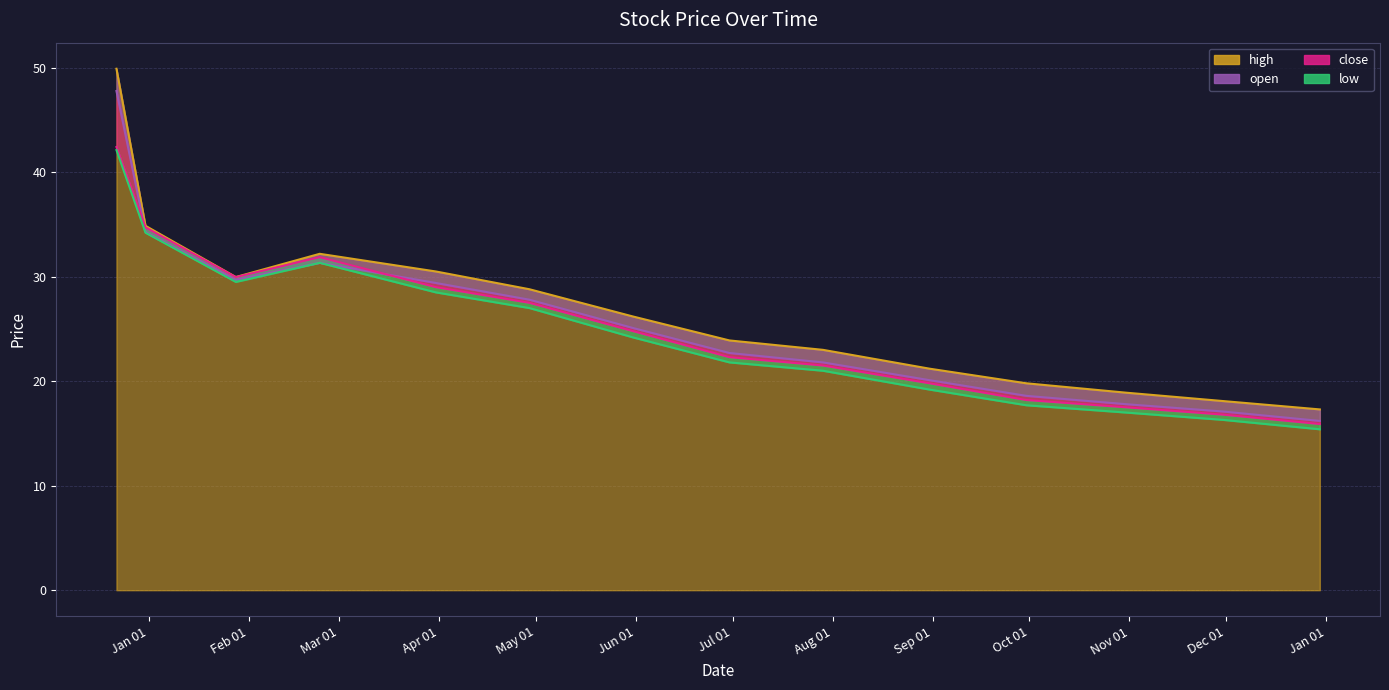

What is the minimum value for high?

17.3